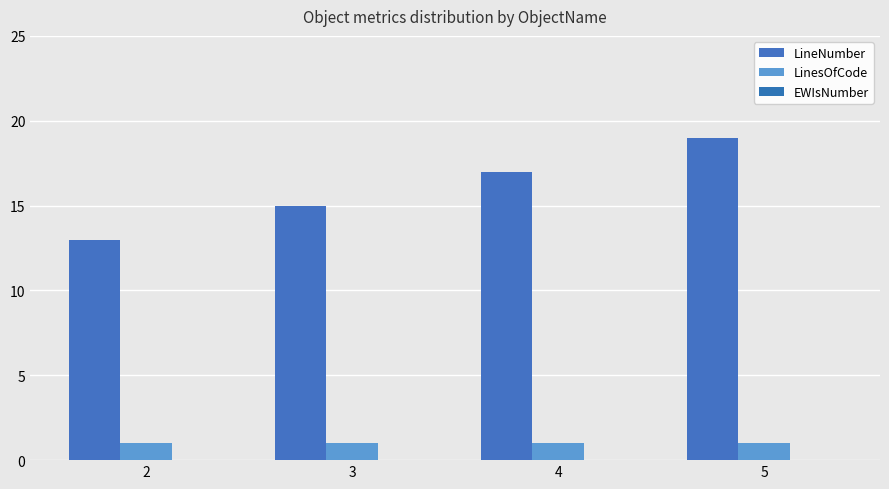

Which category has the highest value in the LineNumber series?

5